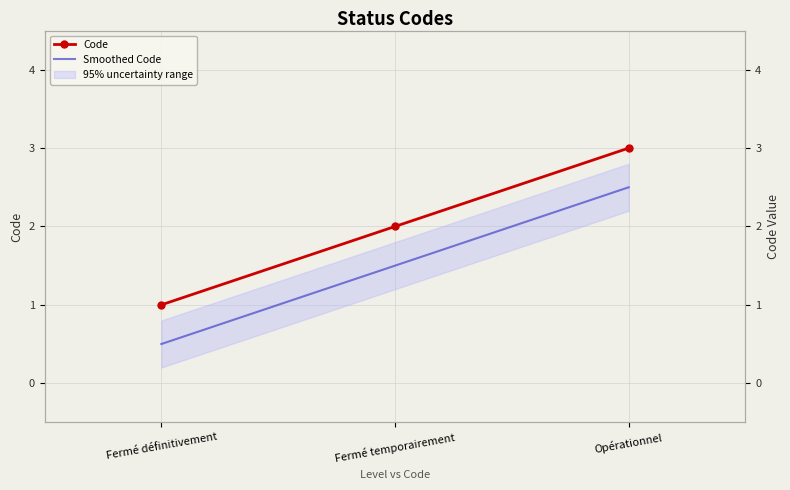

At which category does the chart reach its minimum across all series?

Fermé définitivement